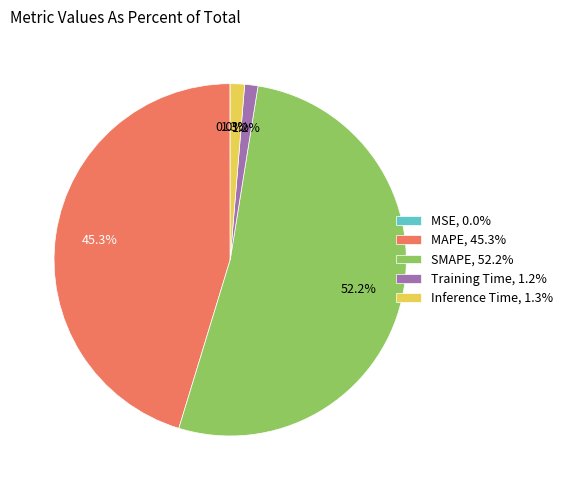

Which slice represents more than half of the pie?

SMAPE